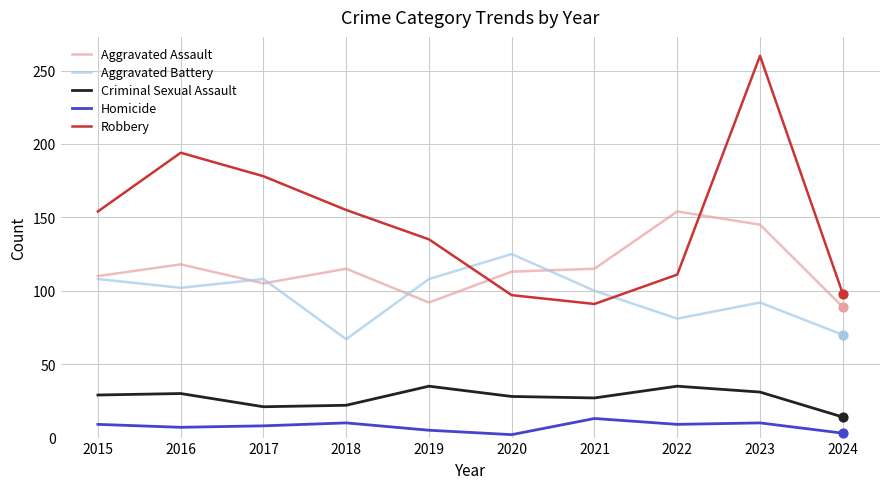

Between 2016 and 2020, which series saw the biggest shift?

Robbery